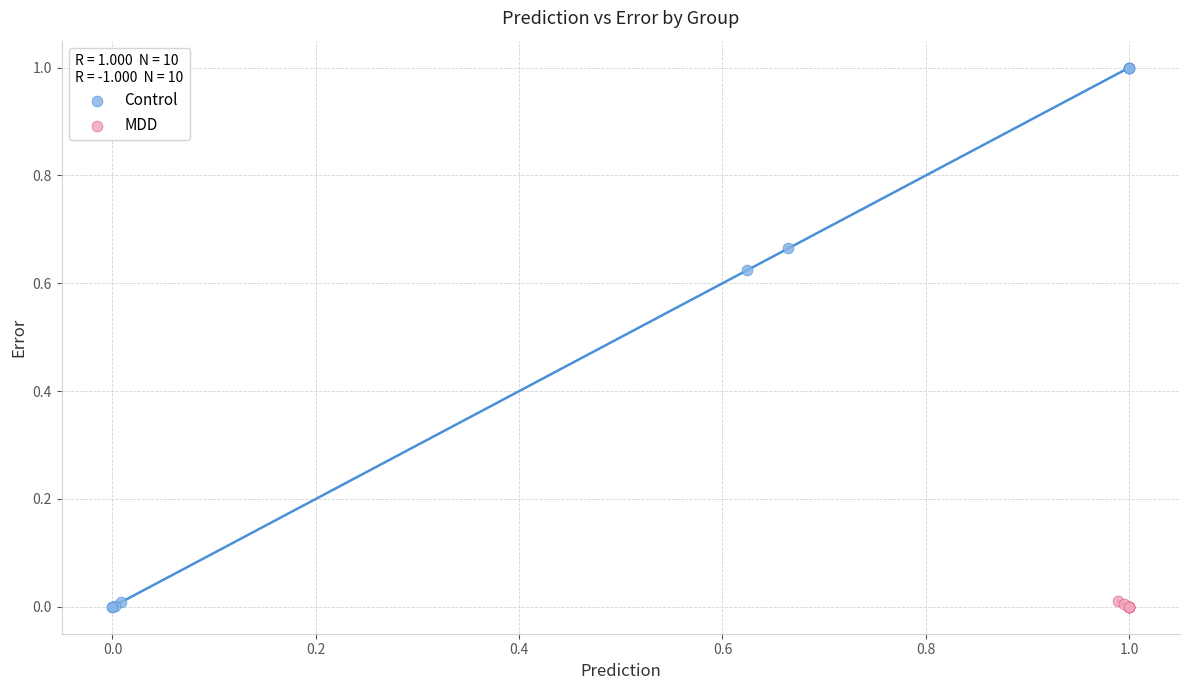

What are all the series names shown in the legend?

Control, MDD